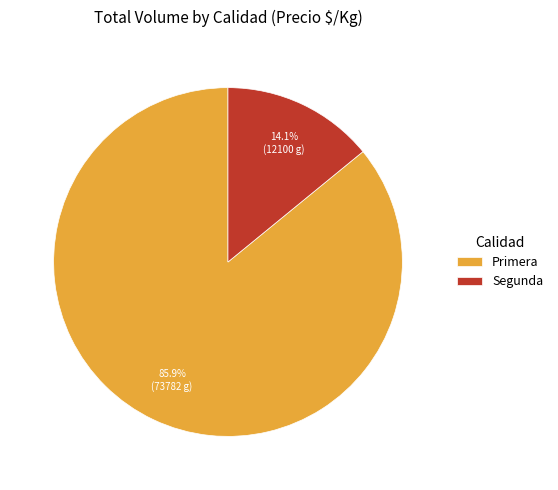

What is the largest slice in the pie chart?

Primera